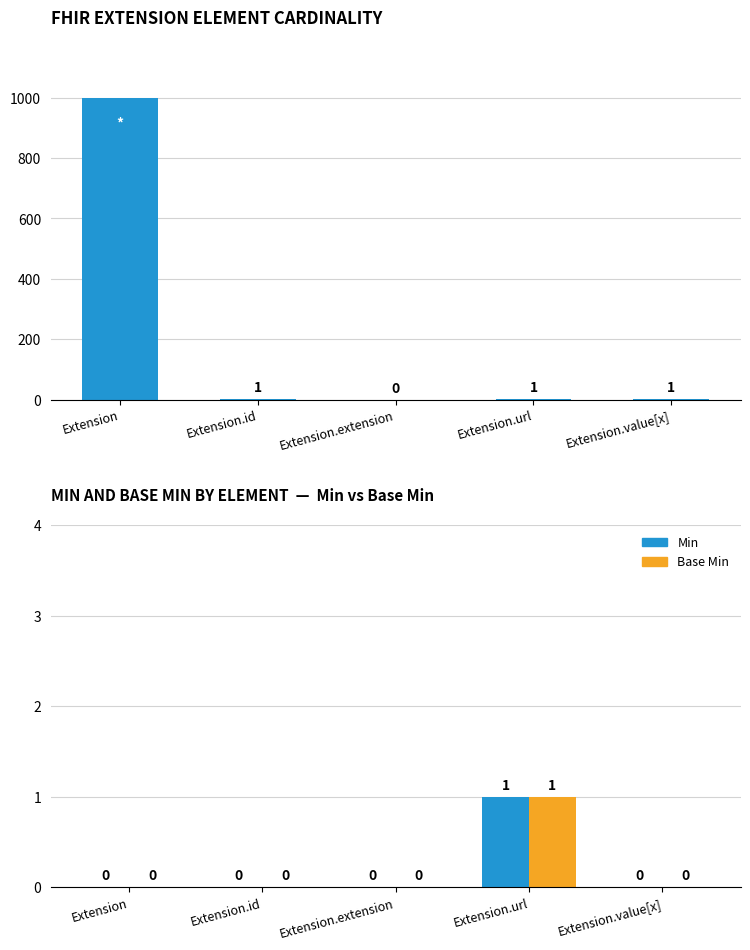

Reading left to right, list all the values displayed in this chart.

Max: Extension=999	Extension.id=1	Extension.extension=0	Extension.url=1	Extension.value[x]=1
Min: Extension=0	Extension.id=0	Extension.extension=0	Extension.url=1	Extension.value[x]=0
Base Min: Extension=0	Extension.id=0	Extension.extension=0	Extension.url=1	Extension.value[x]=0